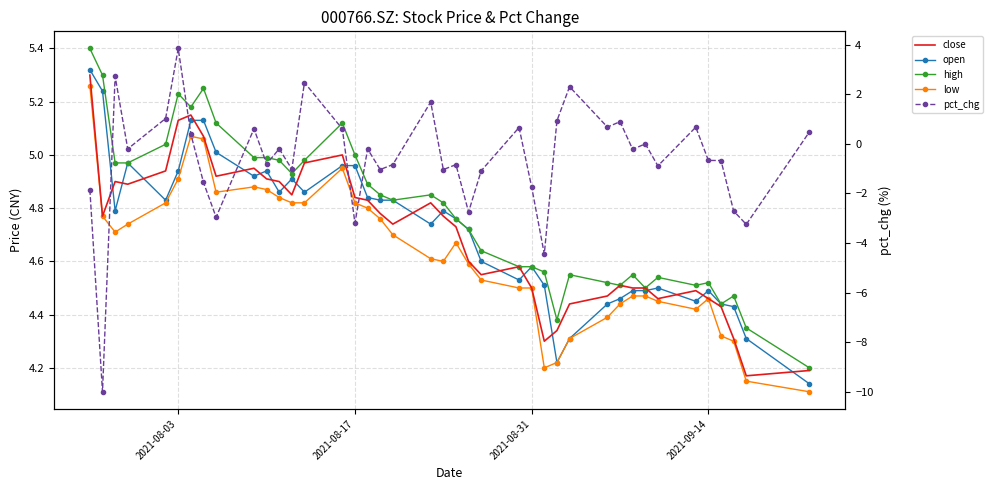

Which series has the largest total across all categories?

high